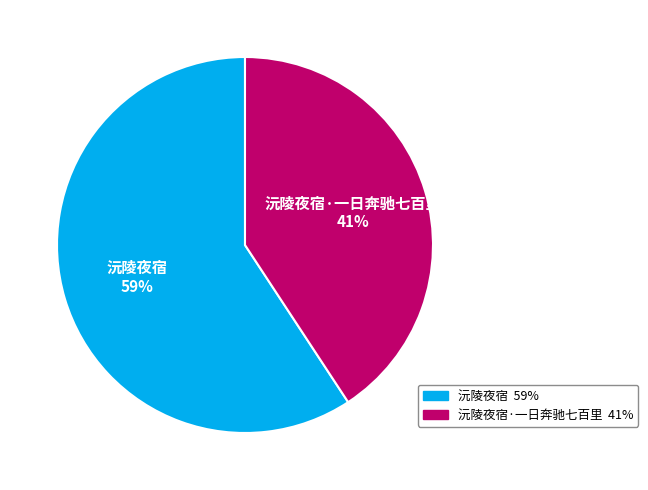

To the nearest percent, what is the difference between the largest and smallest slice percentages?

18%